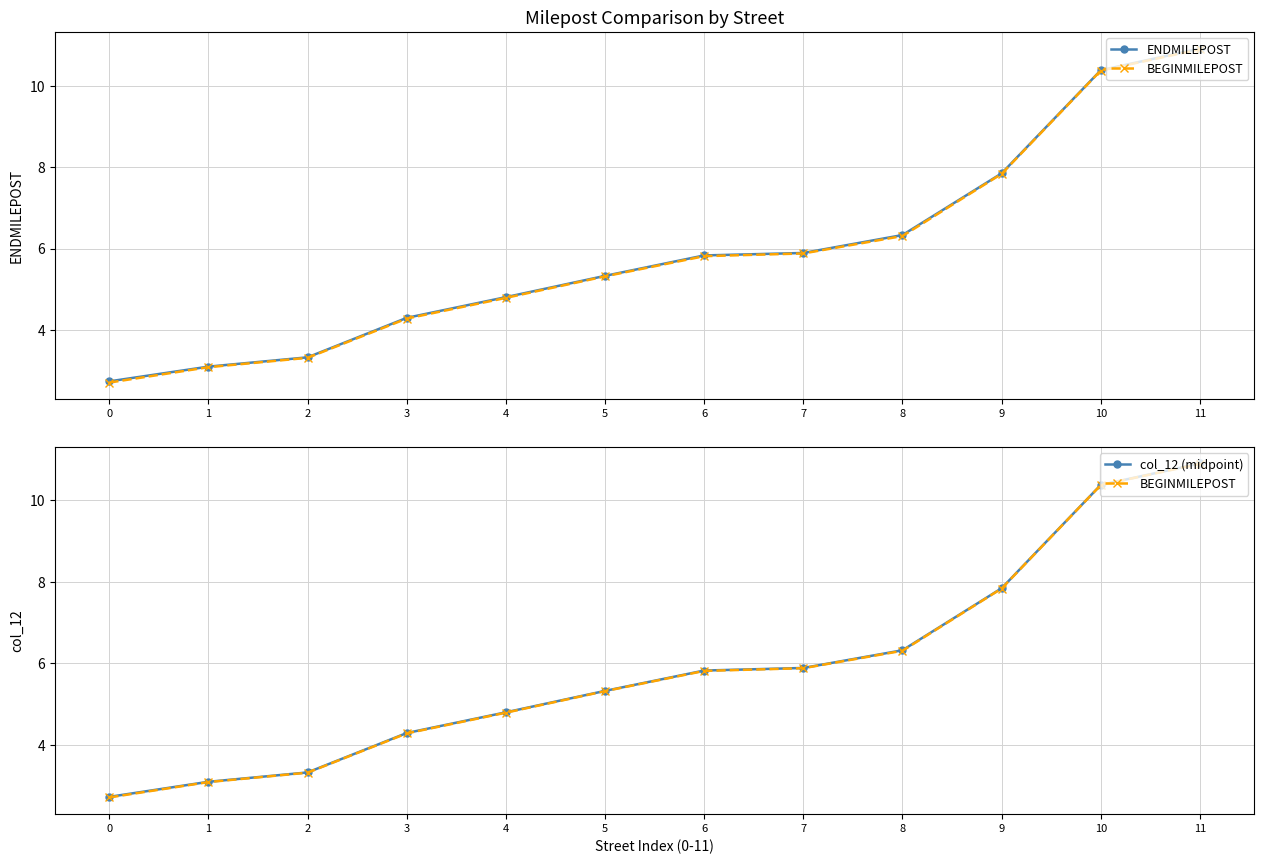

What is the lowest value of the col_12 (midpoint) series?

2.7